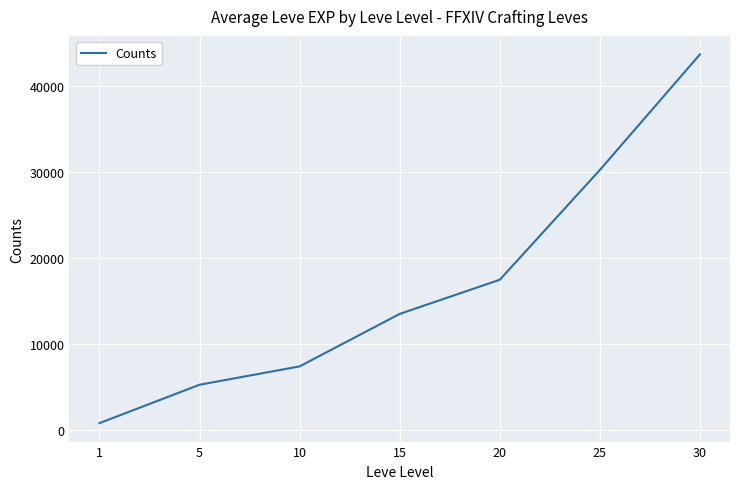

What is the sum of the values at 5 and 25?

35531.7